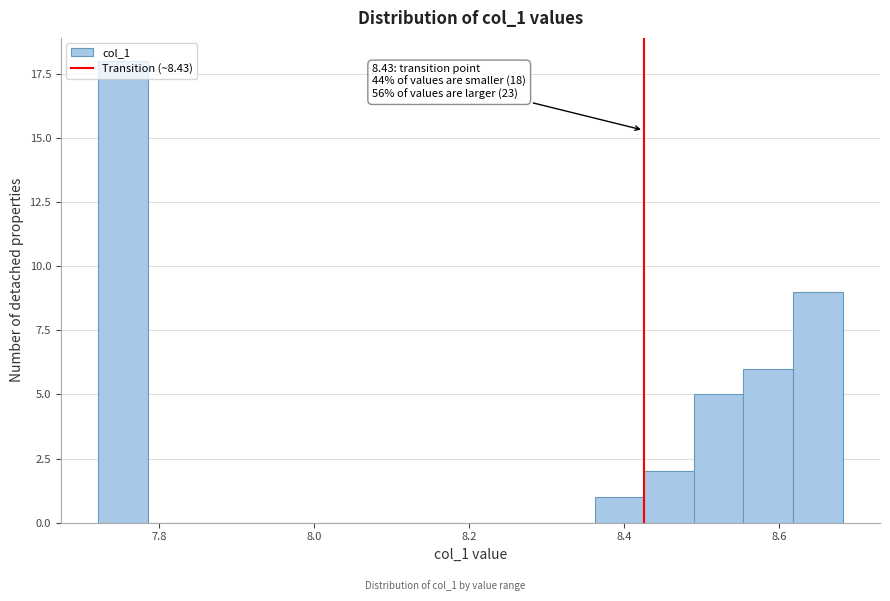

Read against the x-axis, roughly where is the centre of the tallest bar?

7.76